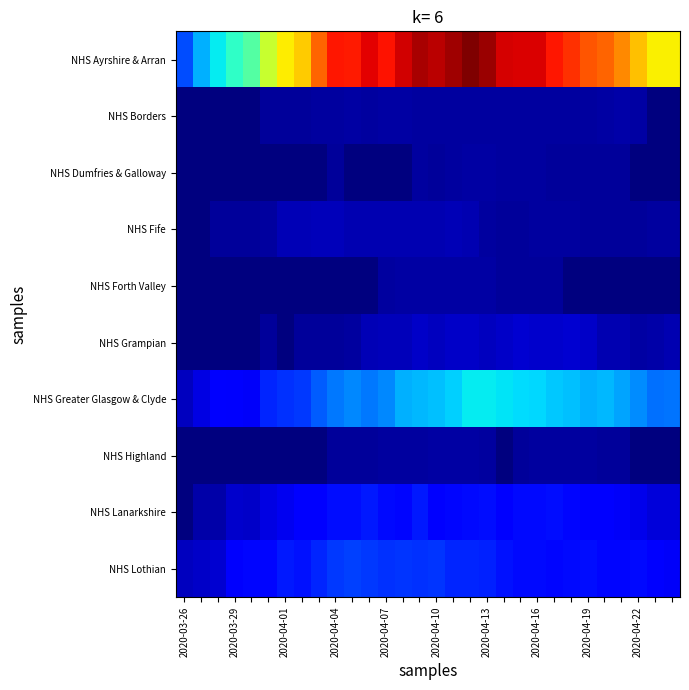

Which series has the largest range (max minus min)?

NHS Ayrshire & Arran